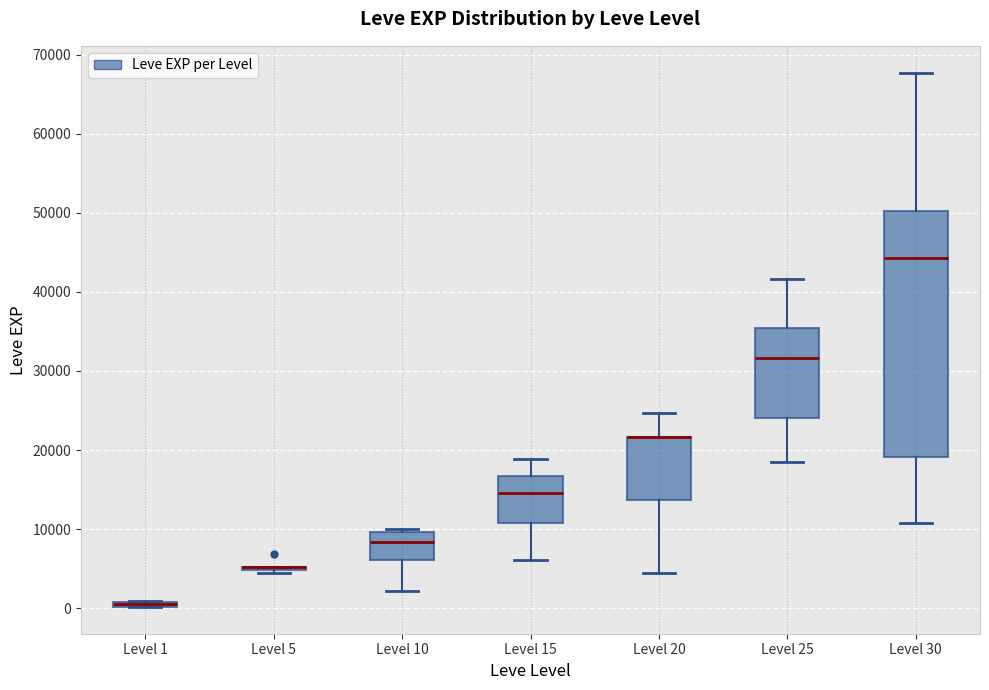

Comparing the boxes themselves (not the whiskers), which one is the tallest?

Level 30